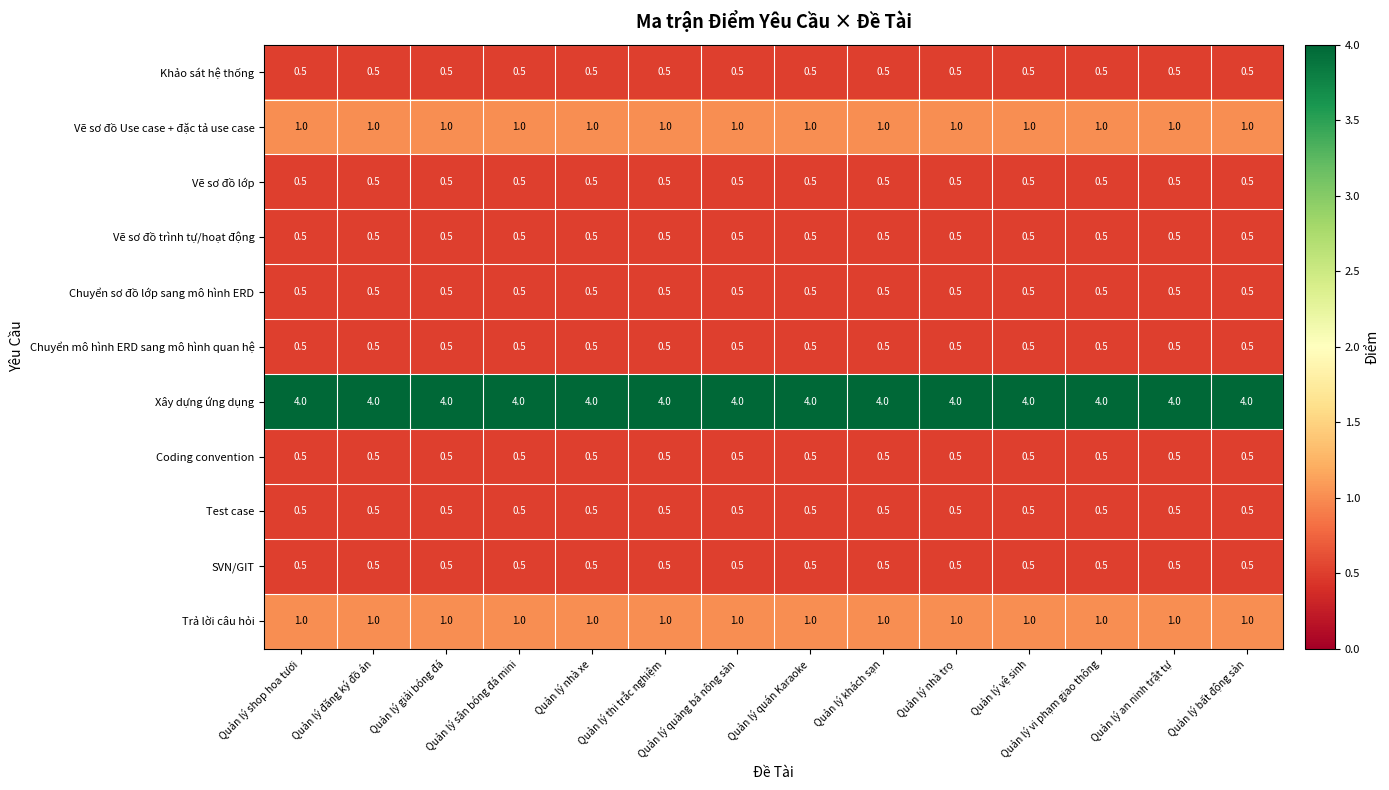

What is the spread (max minus min) of values at Quản lý sân bóng đá mini?

3.5